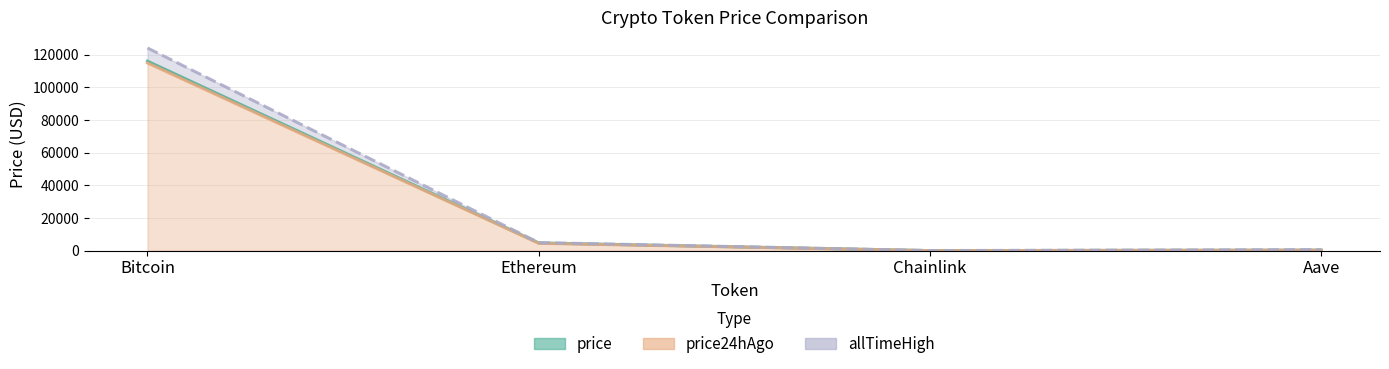

The allTimeHigh series shows 124128.0 at Bitcoin. True or false?

True